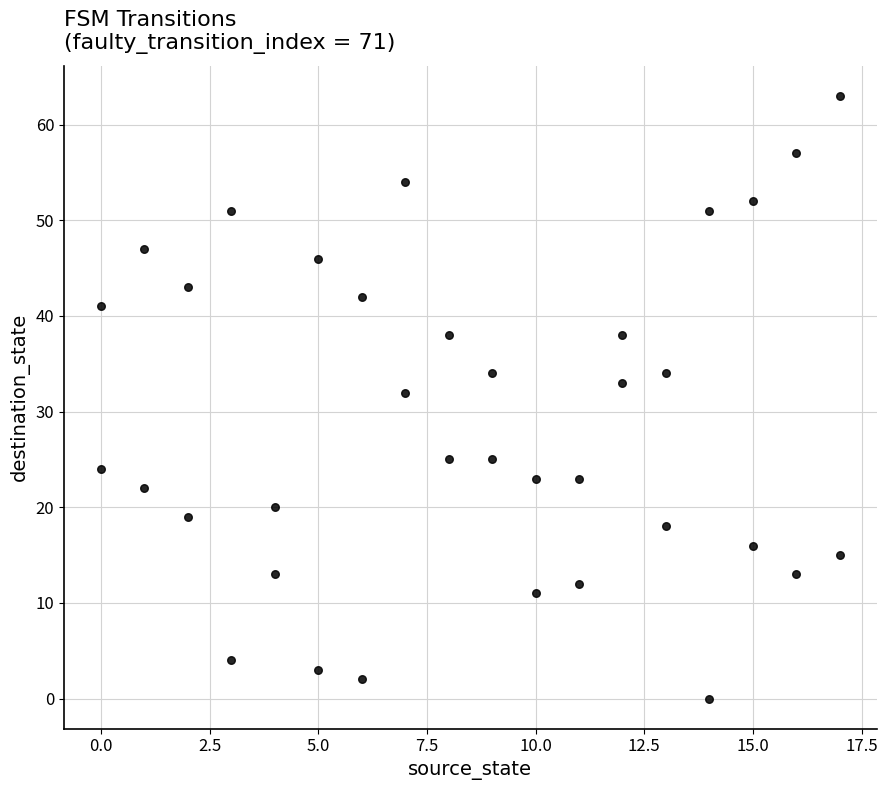

What is the range of X values (max minus min)?

17